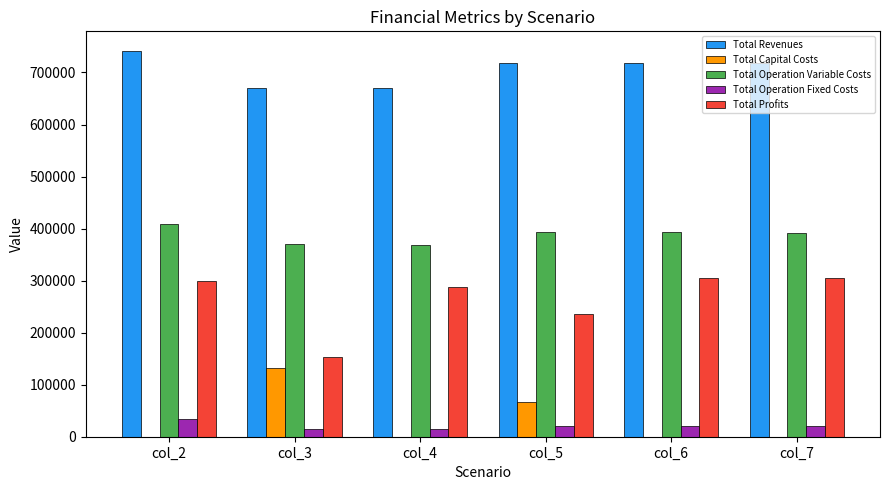

The Total Profits series shows 304321.9 at col_6. True or false?

True